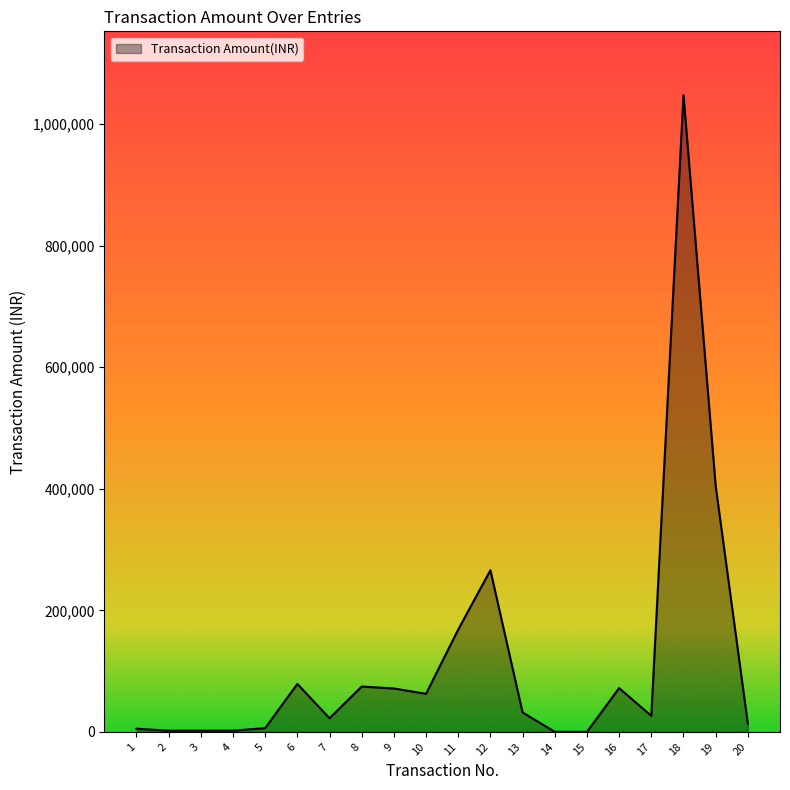

What is the difference between the second highest and minimum values?

404971.1